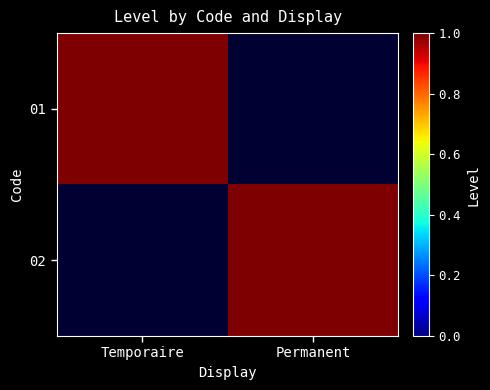

What is the spread (max minus min) of values at Temporaire?

1